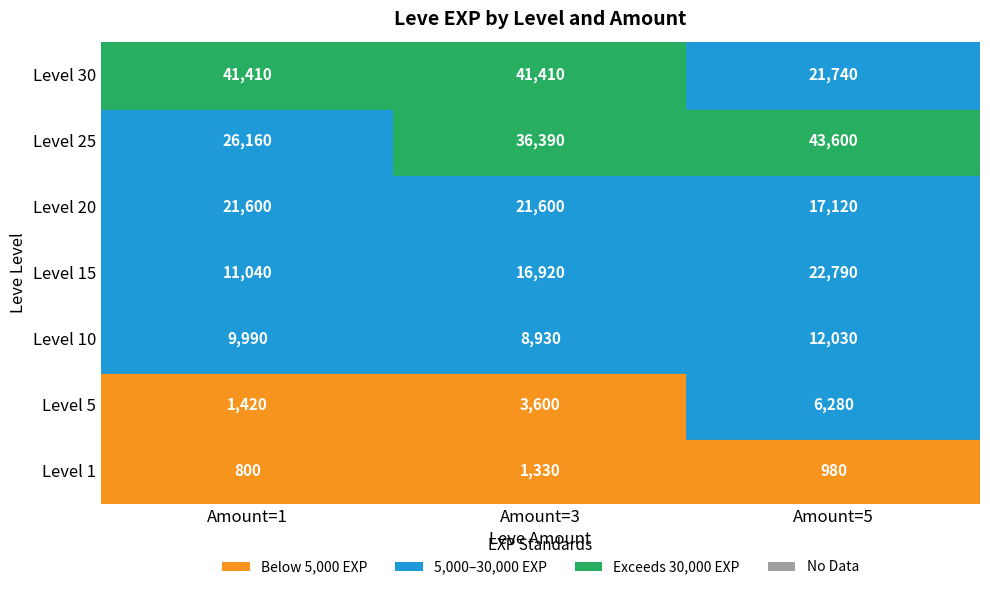

What is the maximum value shown in the chart?

43600